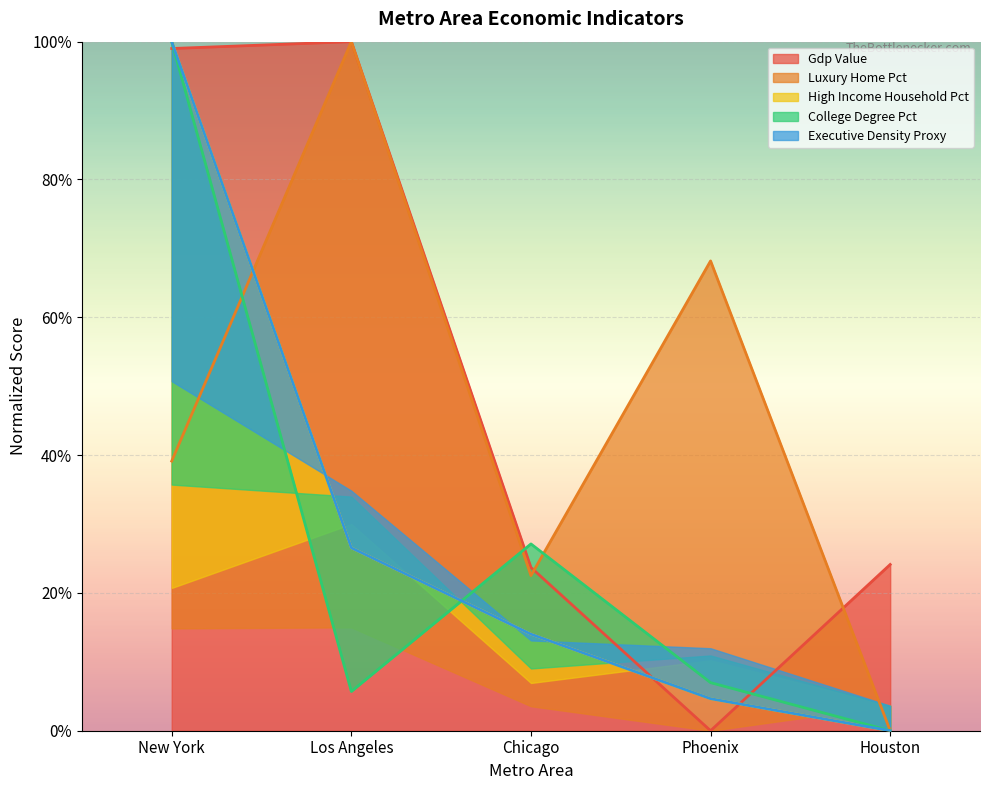

Between New York and Chicago, which is larger?

New York